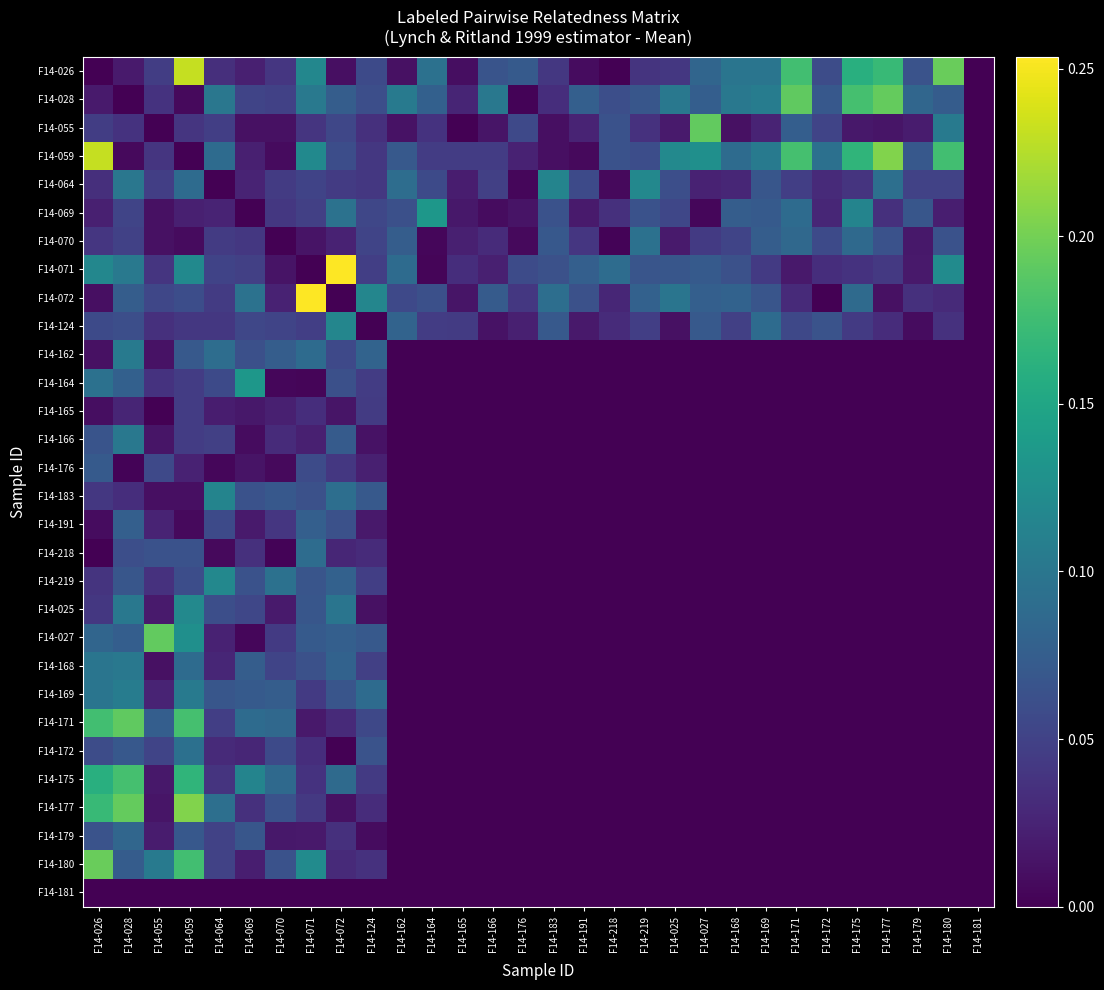

What is the spread (max minus min) of values at F14-070?

0.1